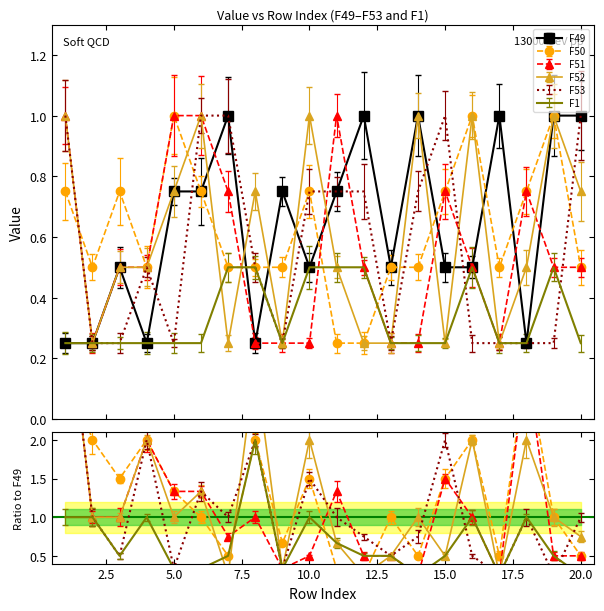

How many lines are shown in the chart?

6